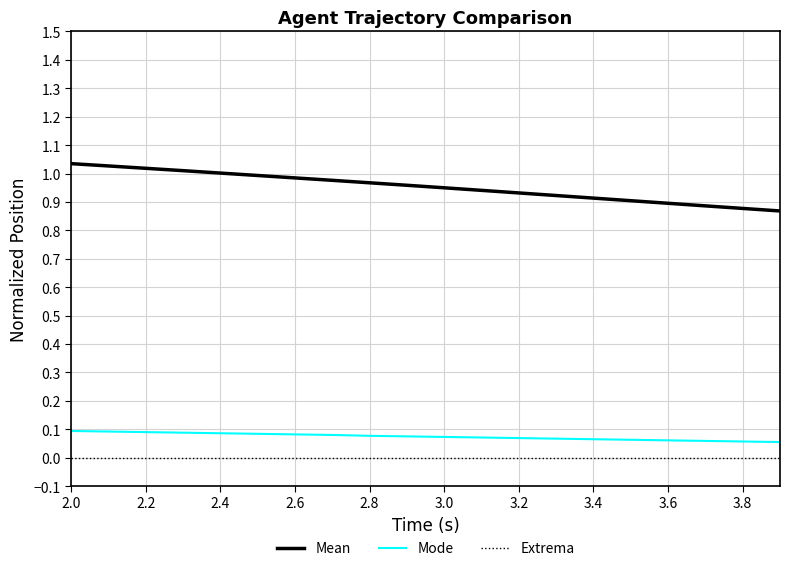

Count the number of categories in the chart.

20